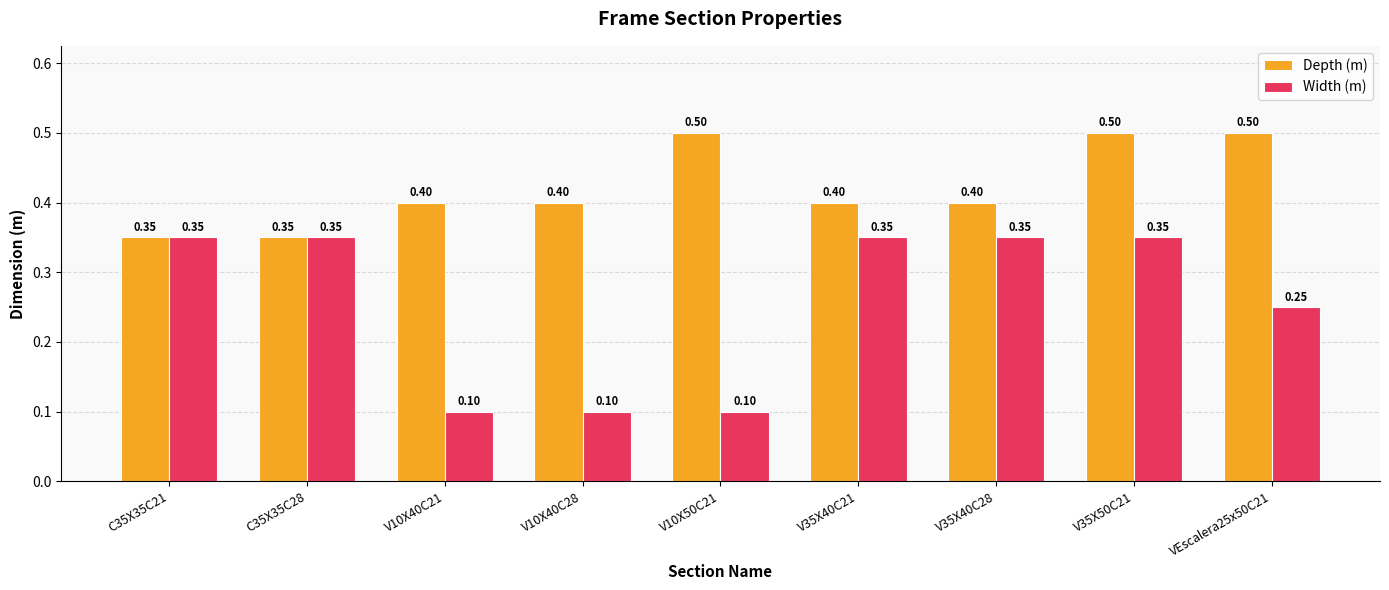

Between C35X35C21 and V10X50C21, which series saw the biggest shift?

Width (m)